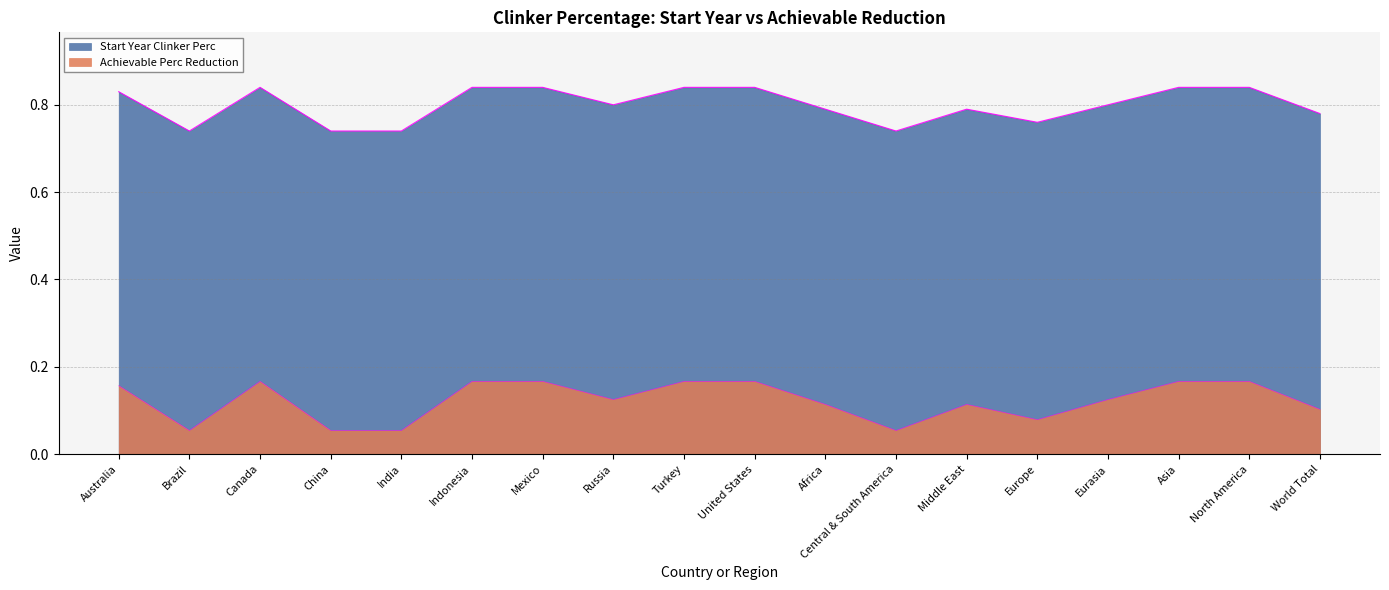

Which category has the lowest value across all series?

Brazil